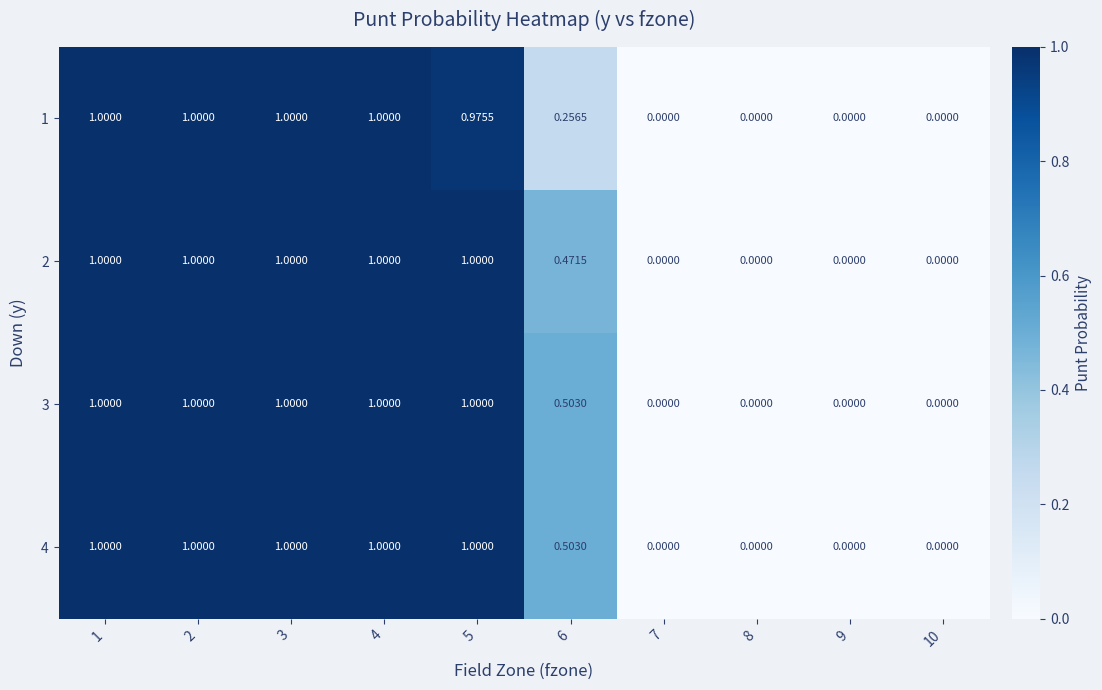

How many positive values does the 2 series have?

6